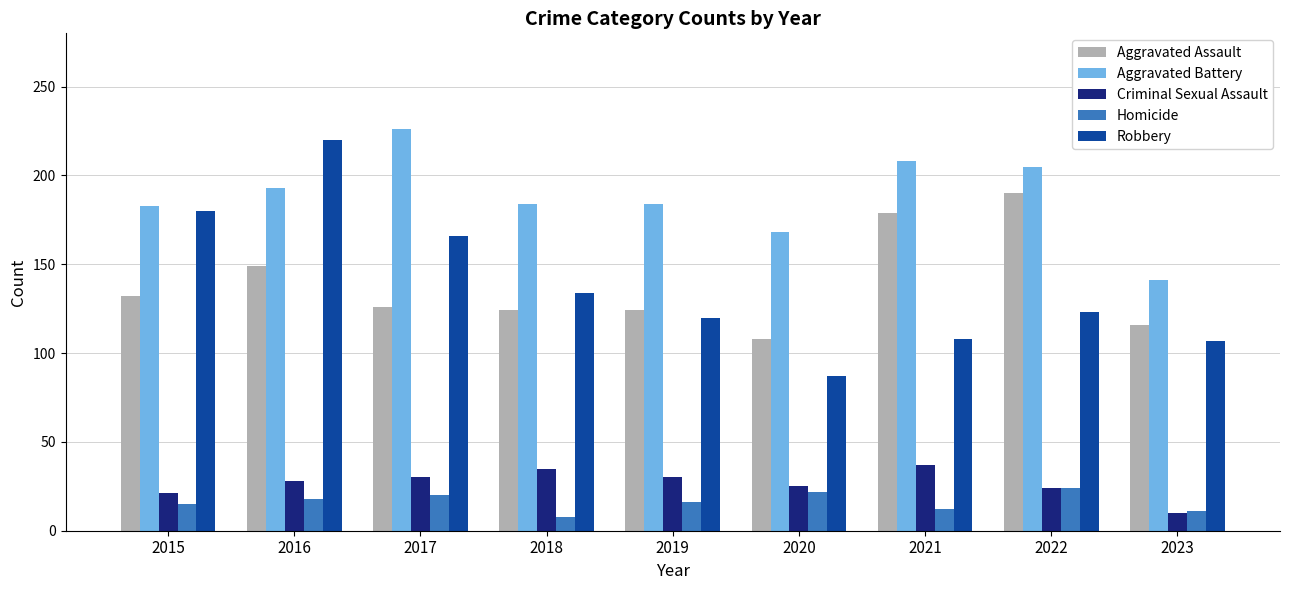

What is the sum of all Robbery values?

1245